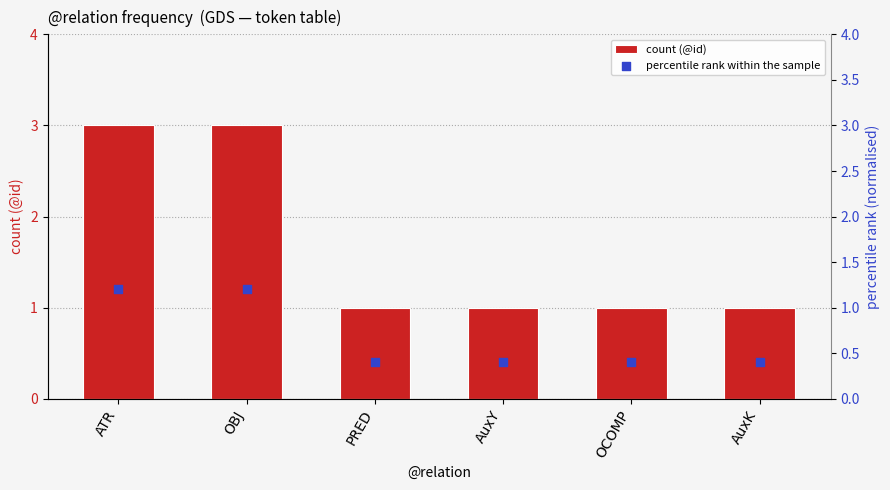

Is the value of count (@id) at ATR greater than the value of percentile rank within the sample at PRED?

Yes